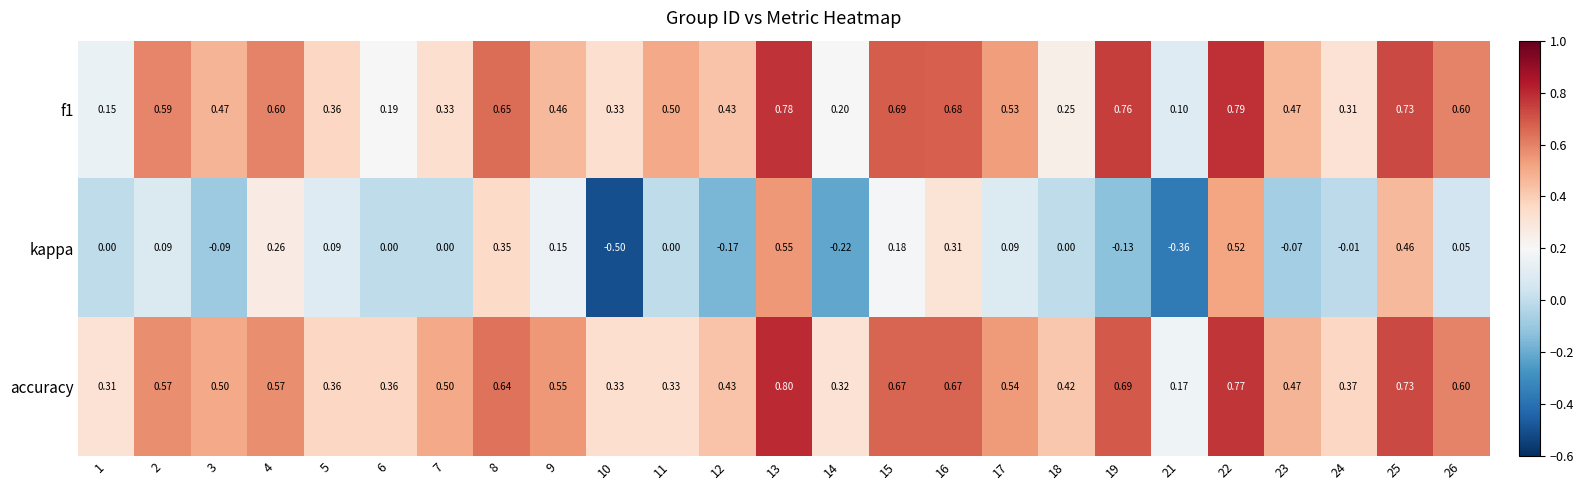

Which series has the largest total across all categories?

accuracy